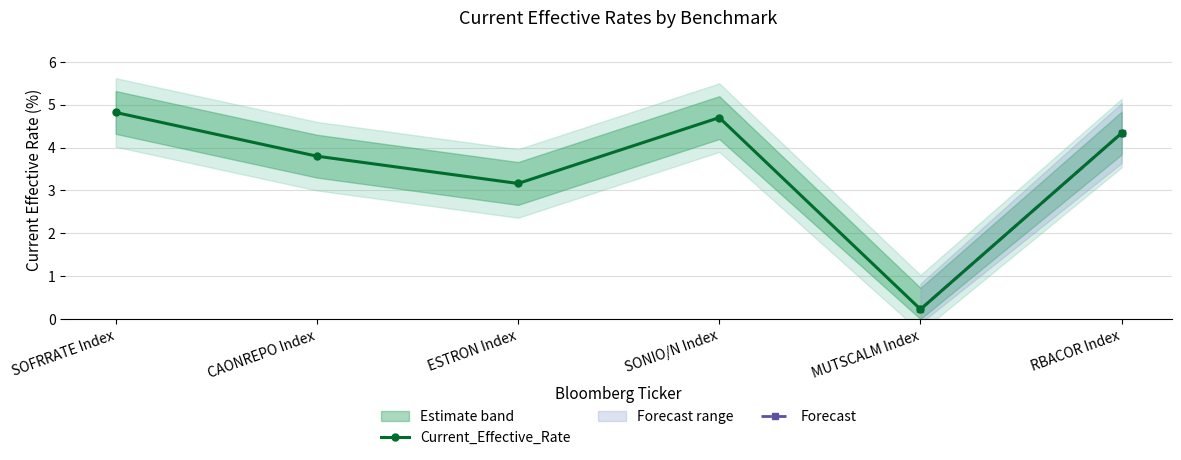

At how many categories does at least one series exceed 2?

5